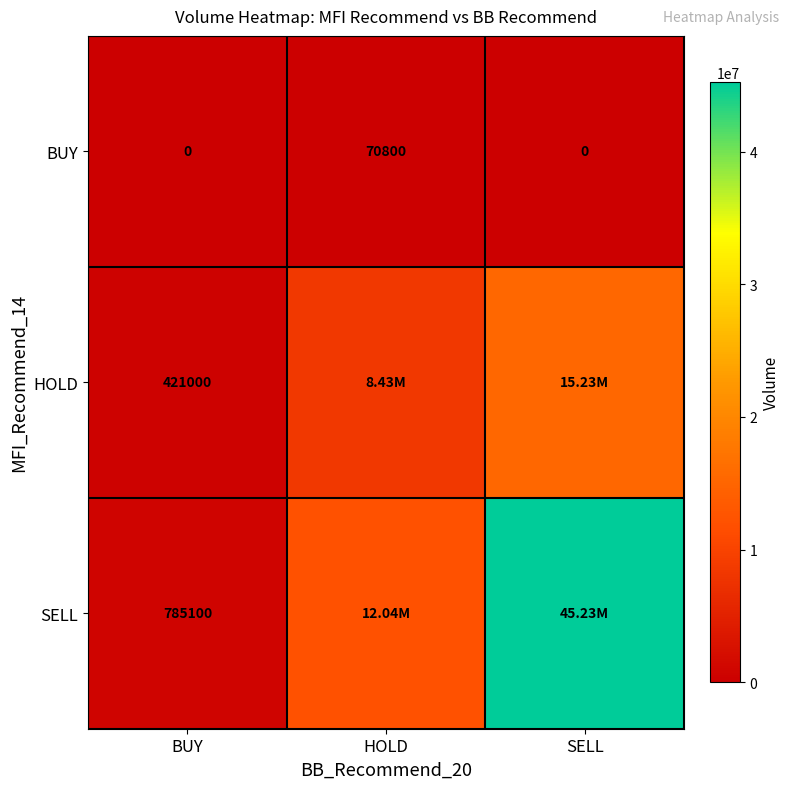

Is it true that SELL equals 785100 at BUY?

True